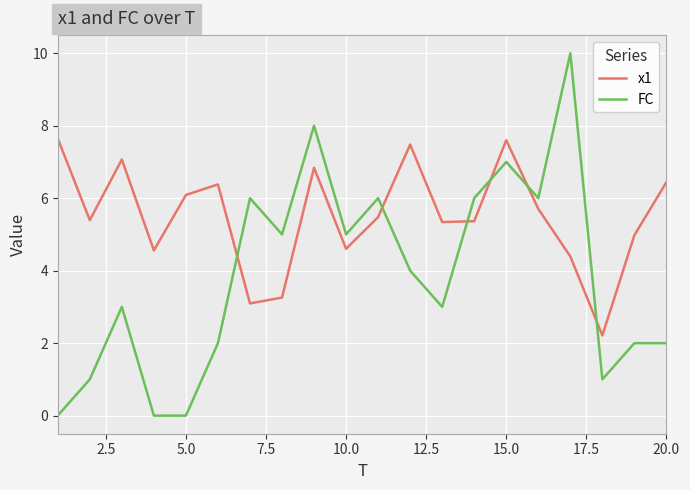

How many lines are shown in the chart?

2